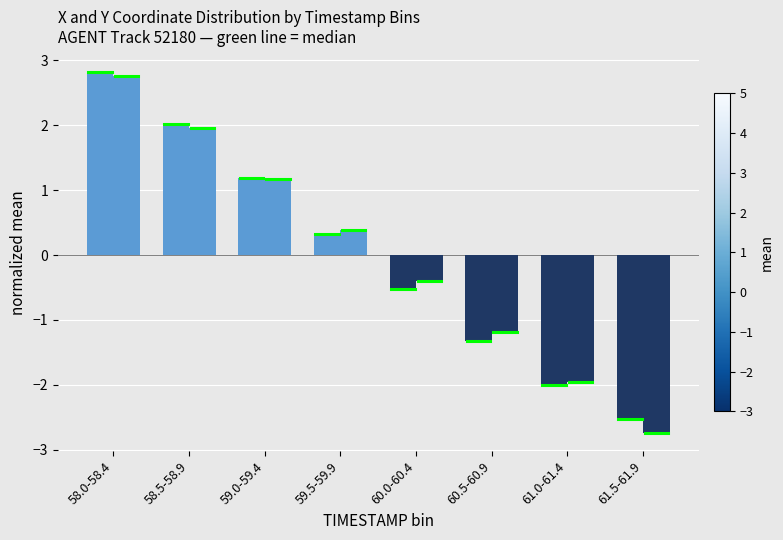

How many bars are there in each group?

2